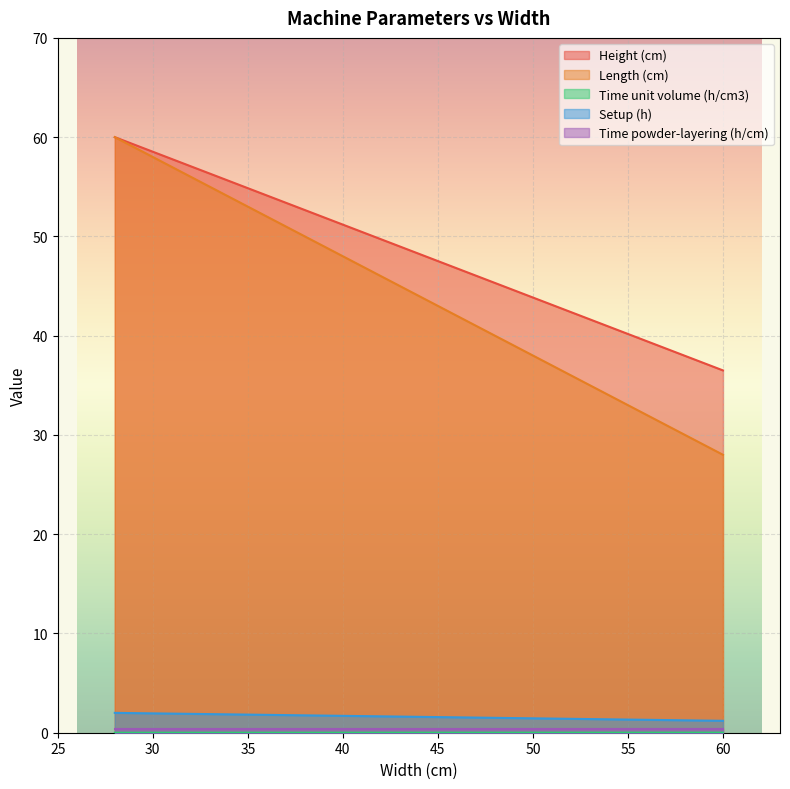

Which category has the highest value in the Time unit volume (h/cm3) series?

28